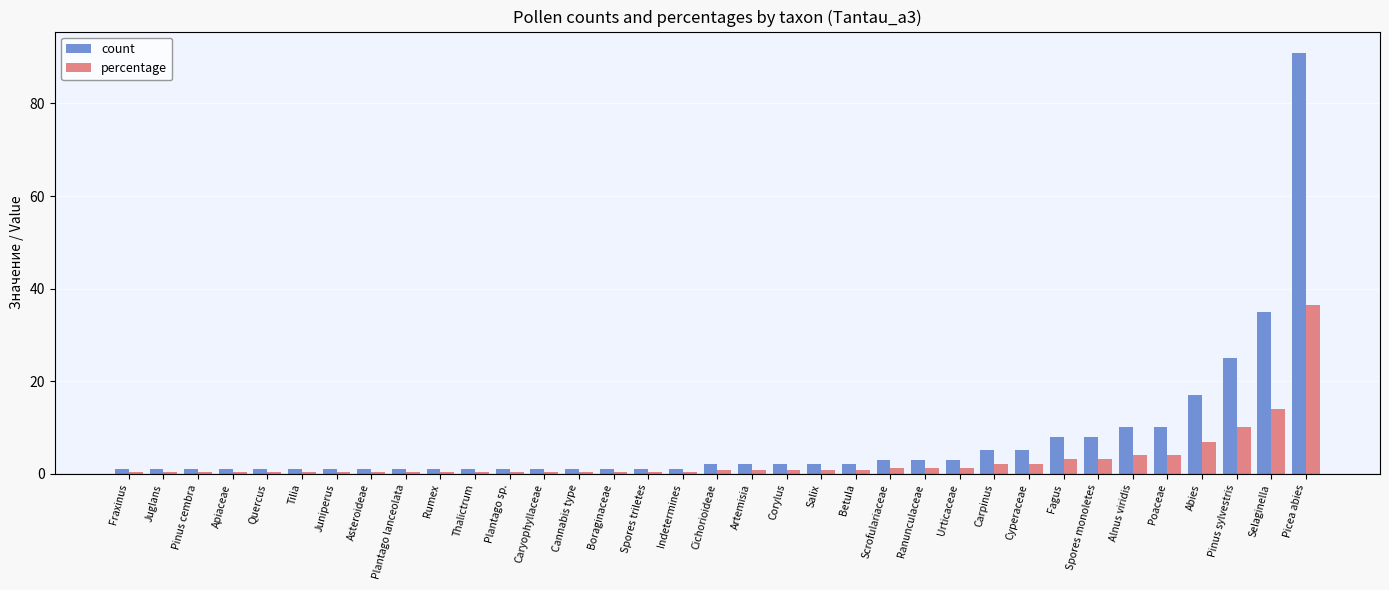

What is the value of the count bar at the 18th from the left?

2.0